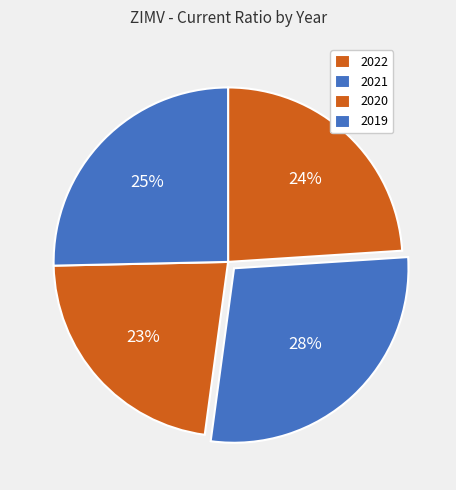

What portion of the pie excludes 2021?

71.8%